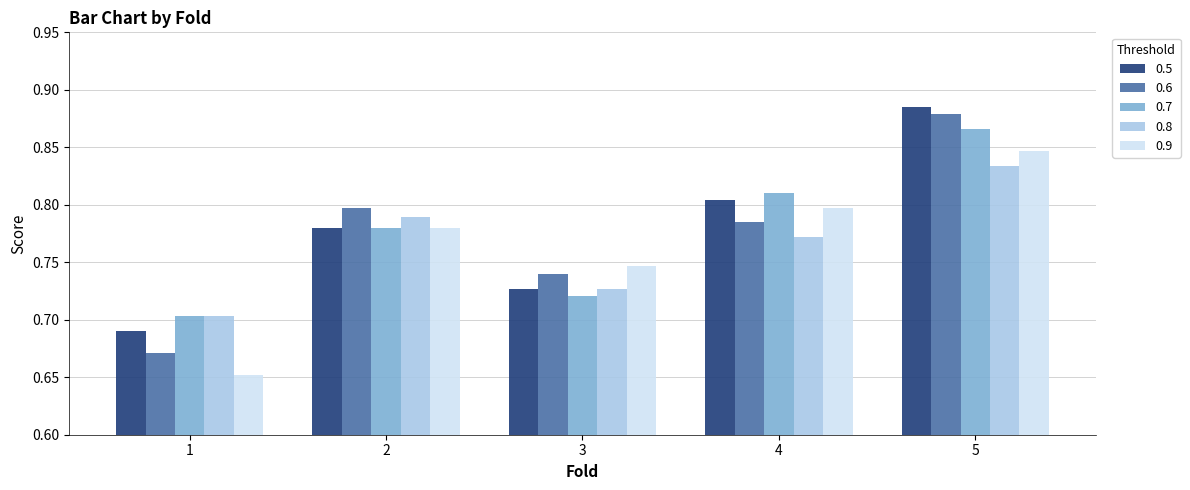

At which label does 0.6 reach its peak?

5